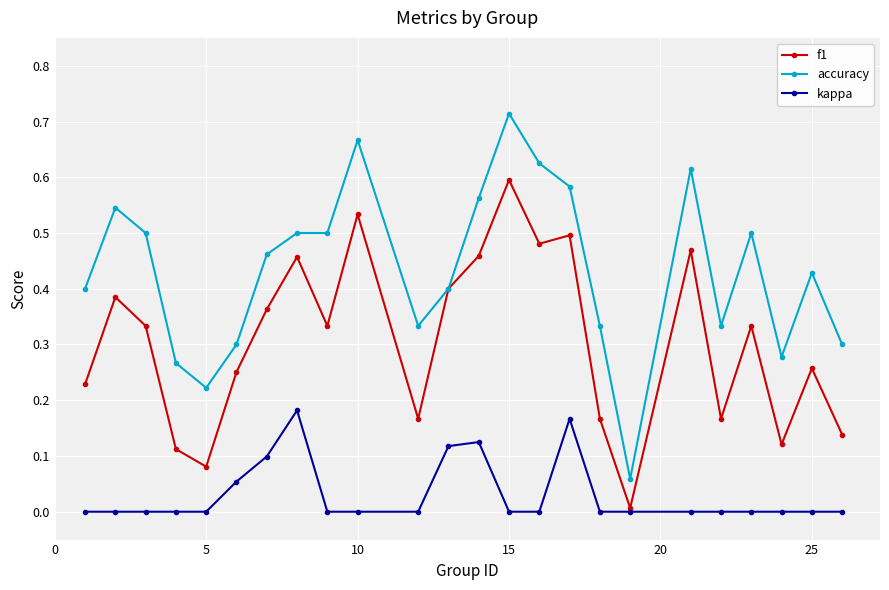

Which series has the largest total across all categories?

accuracy